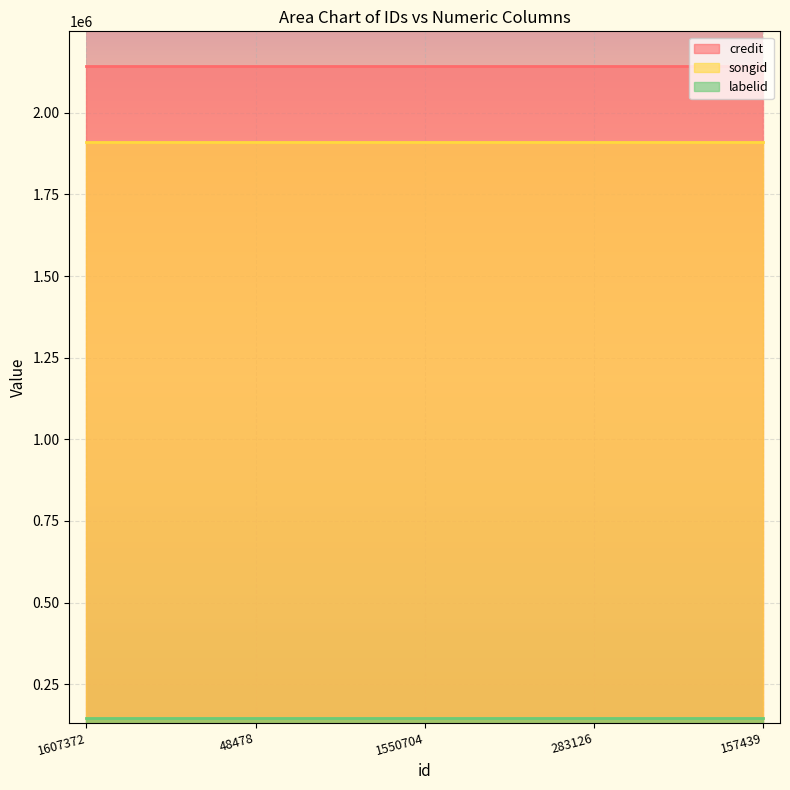

True or false: songid has more than 0 points higher than both neighbors.

False